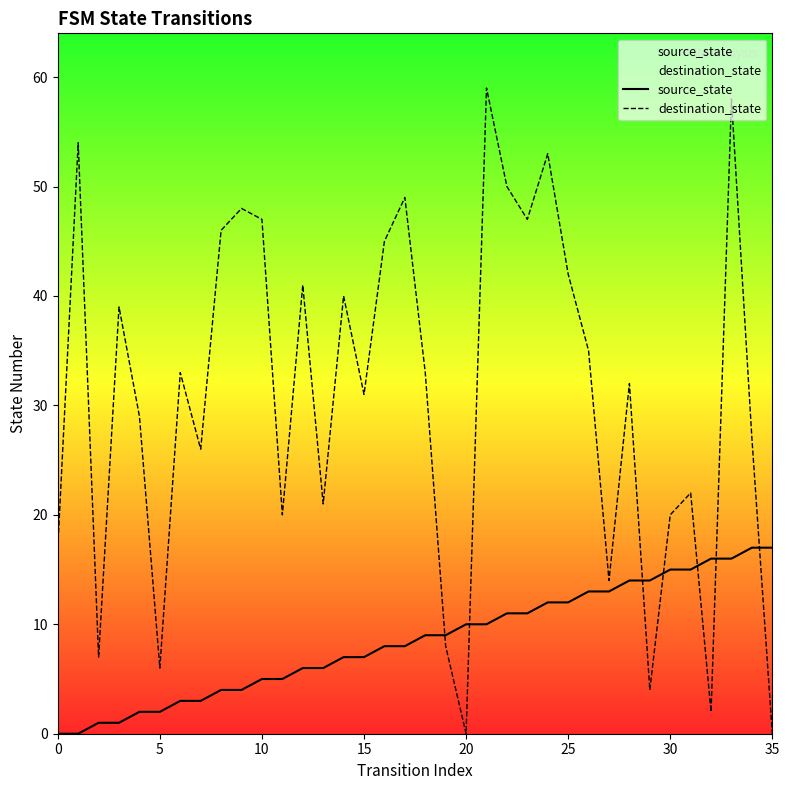

What is the difference between the second highest and second lowest values in the source_state series?

17